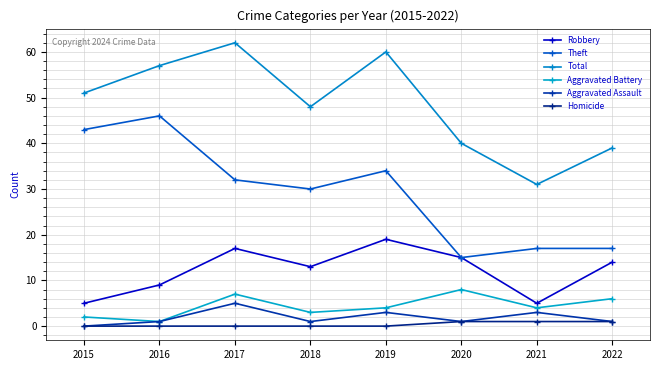

Reading right to left, extract all data points from this chart.

Robbery: 14	5	15	19	13	17	9	5
Theft: 17	17	15	34	30	32	46	43
Total: 39	31	40	60	48	62	57	51
Aggravated Battery: 6	4	8	4	3	7	1	2
Aggravated Assault: 1	3	1	3	1	5	1	0
Homicide: 1	1	1	0	0	0	0	0